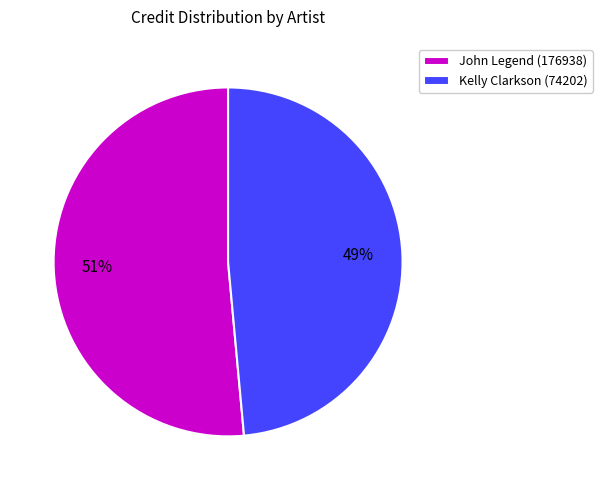

What percentage is the Kelly Clarkson (74202) slice, to the nearest percent?

49%